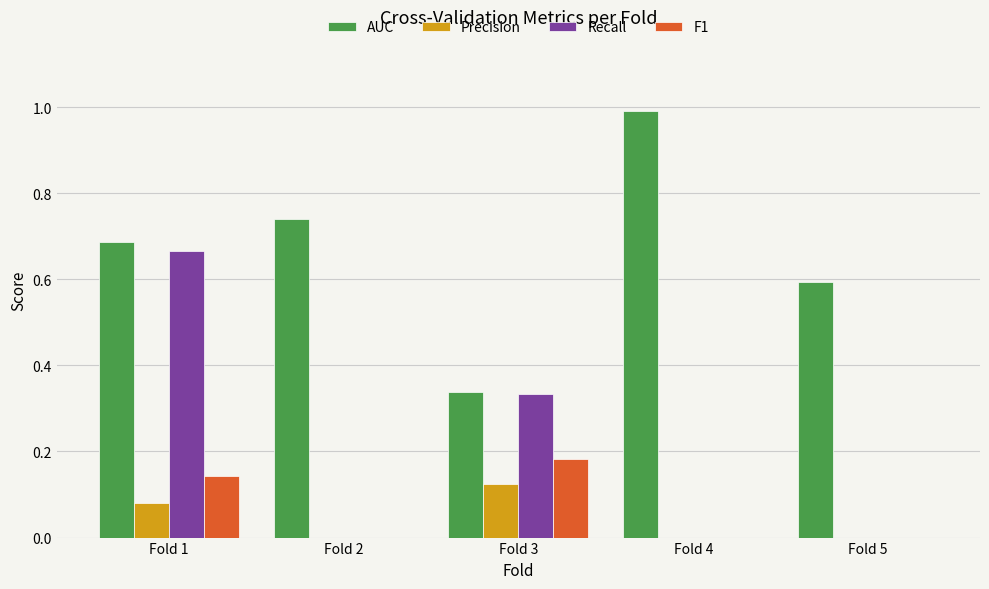

True or false: AUC has a value of 0.3 at Fold 5.

False